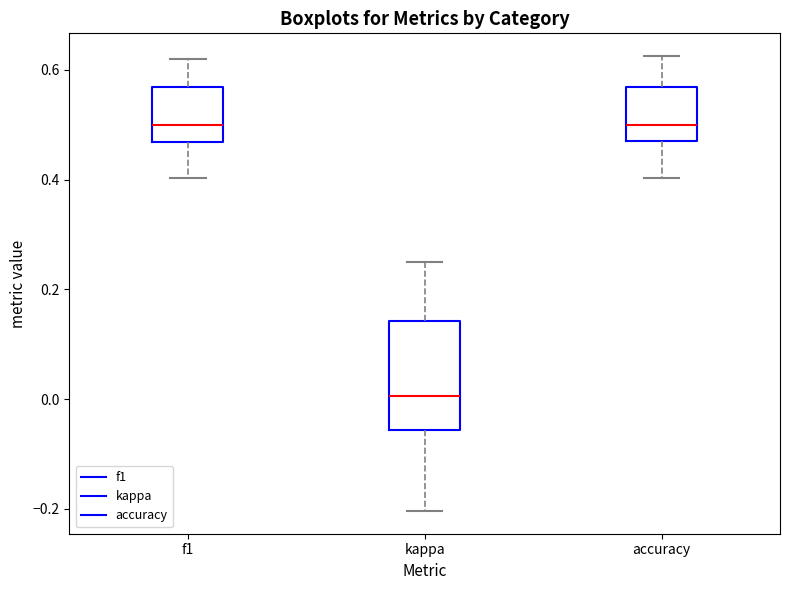

Where does the upper whisker of the box for kappa end on the y-axis? The values are not printed on the chart, so give them approximately, as read against the axis.

0.26